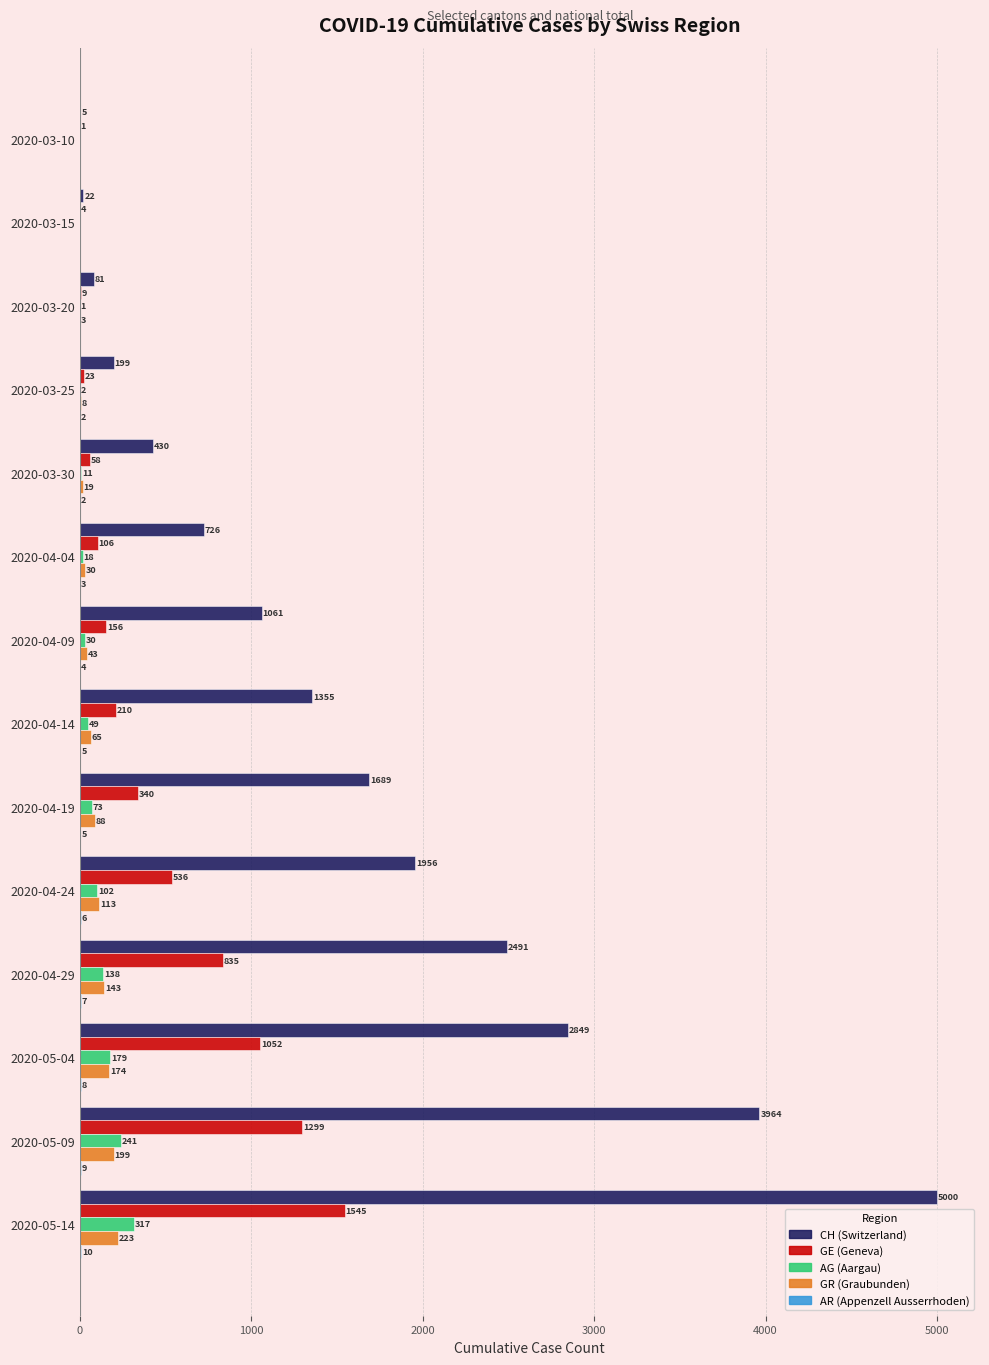

Between 2020-03-30 and 2020-04-29, which series saw the biggest shift?

CH (Switzerland)